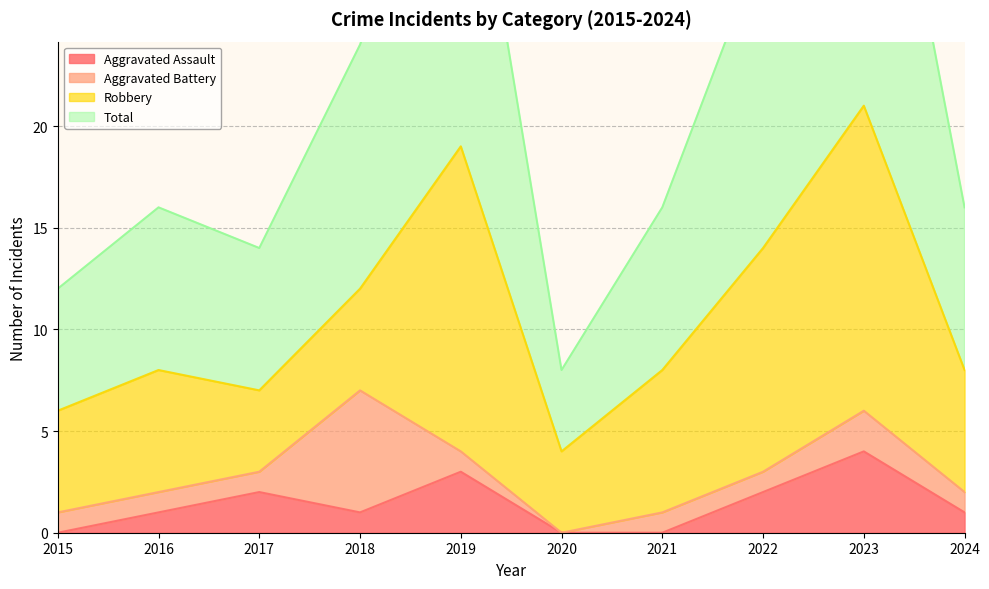

Which series has the largest total across all categories?

Total